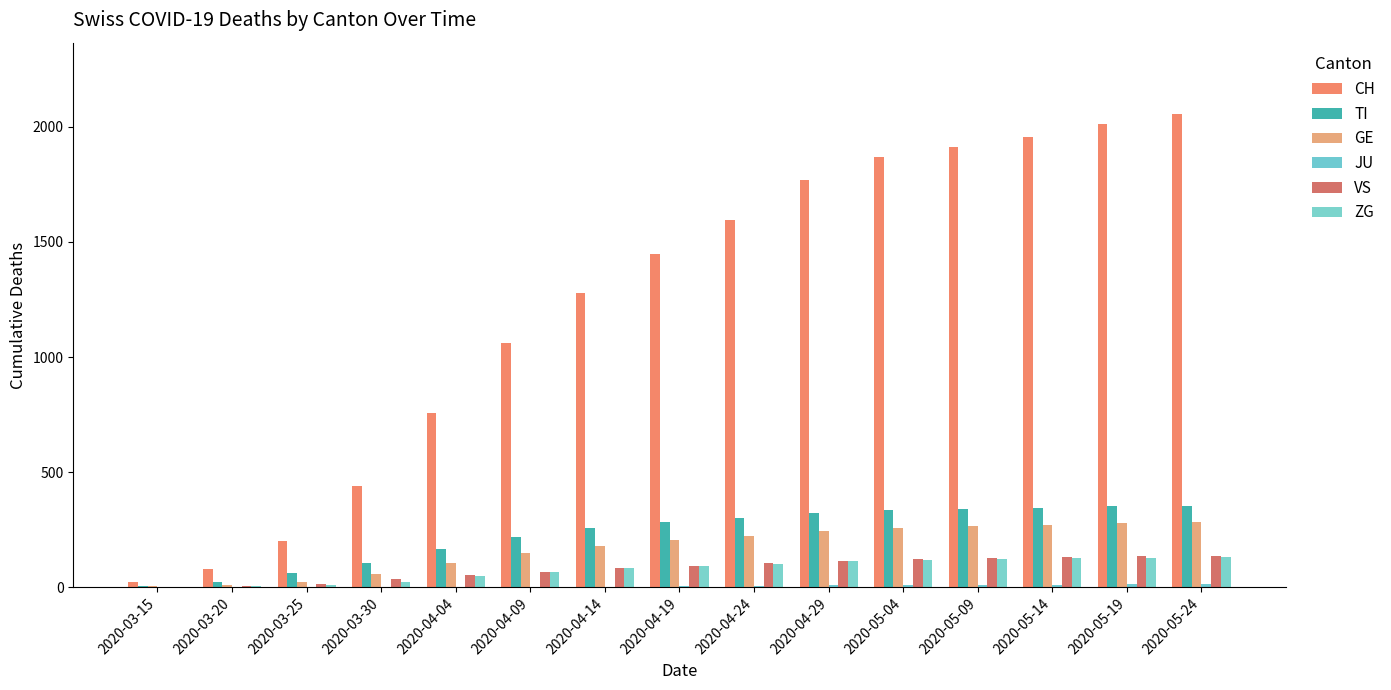

How many groups of bars are there?

15